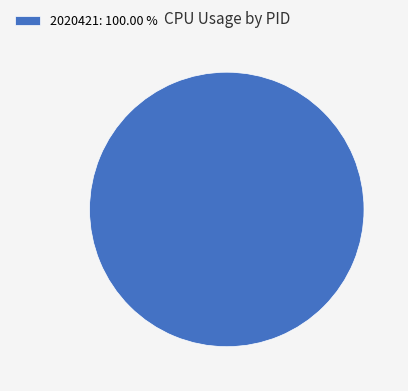

Is 2020421: 100.00 % the majority of the pie?

Yes